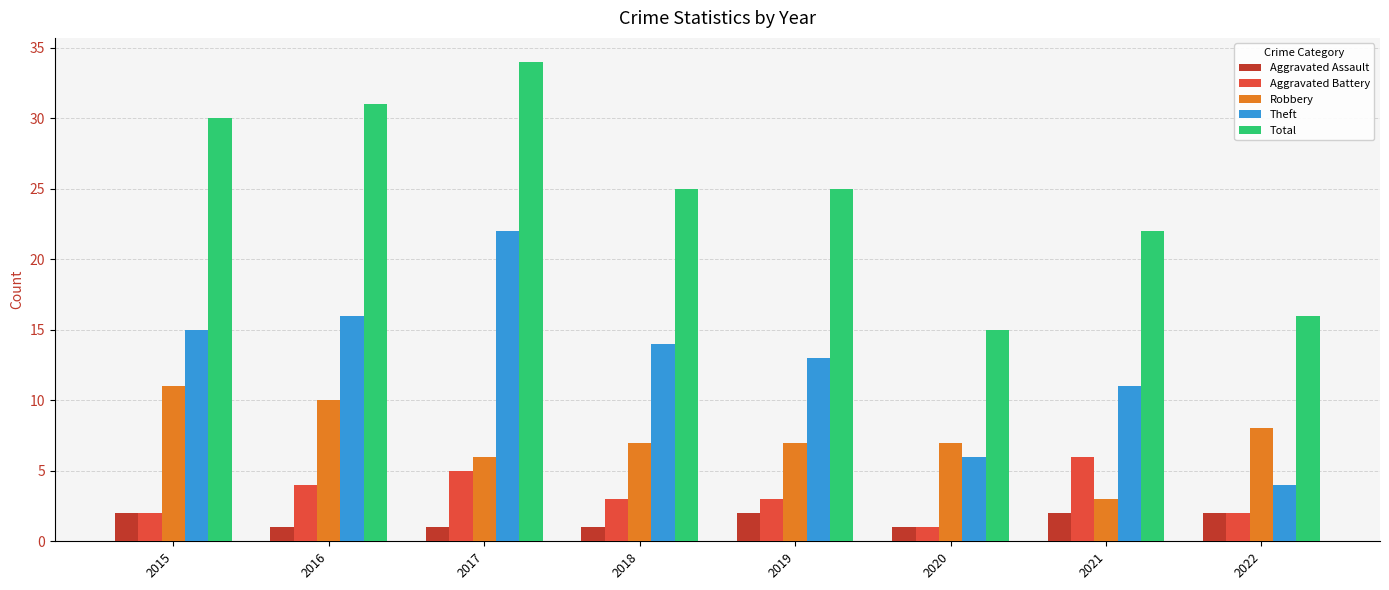

What is the sum of the Robbery values at 2017 and 2015?

17